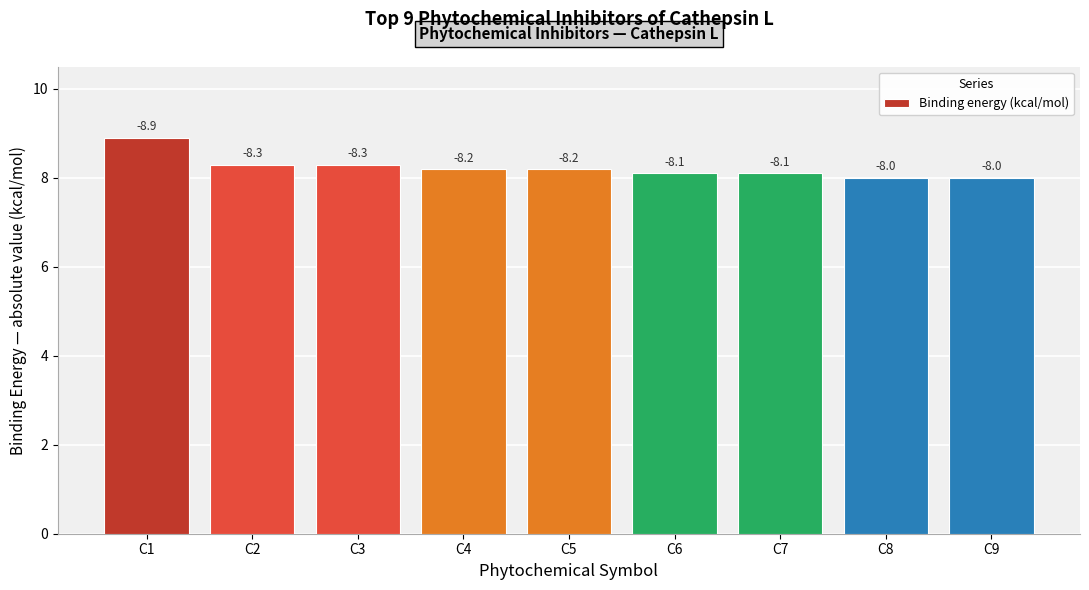

The chart shows a value of 2.8 at C8. True or false?

False